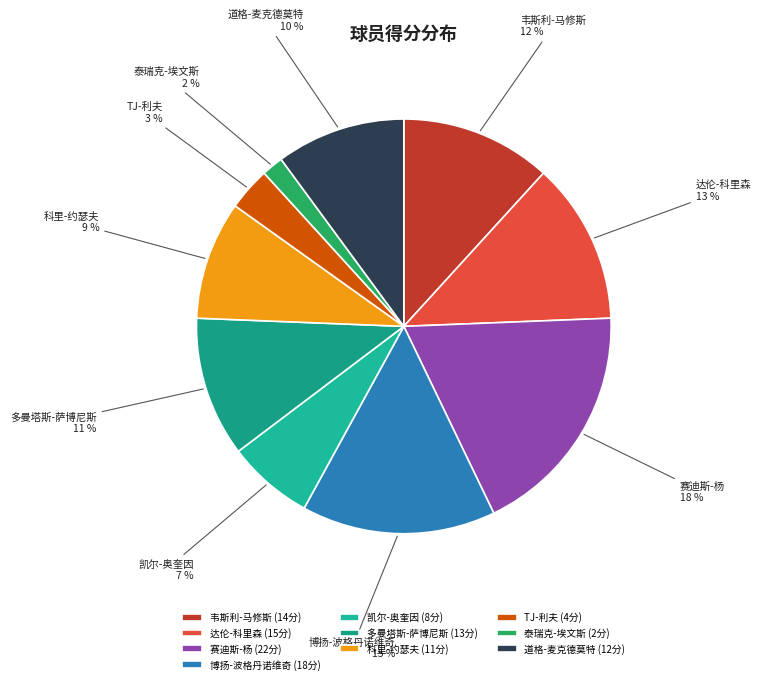

Which slice is the largest?

赛迪斯-杨